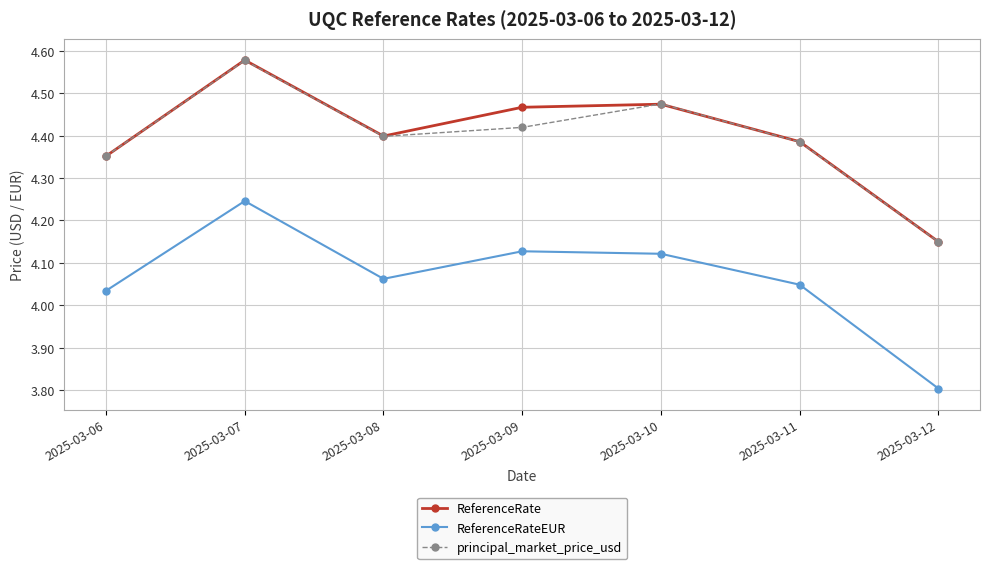

What is the difference between the highest and lowest values at 2025-03-08?

0.3